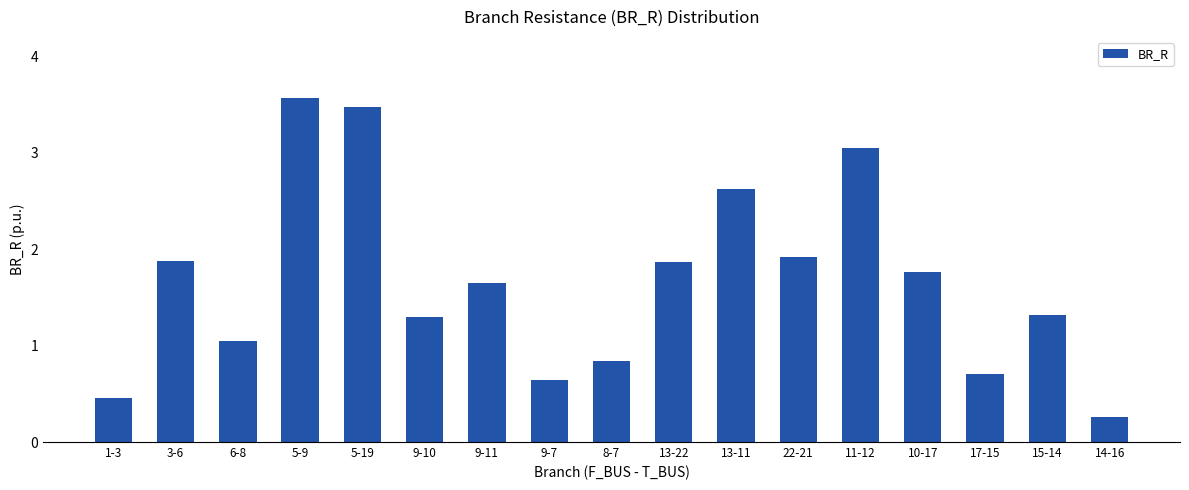

What value does the data have at 15-14?

1.3